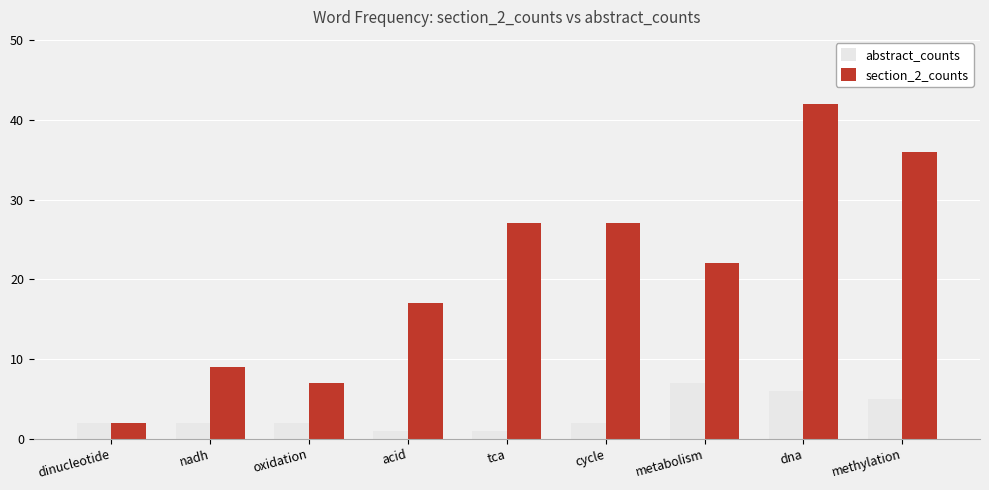

What is the value of the abstract_counts bar at the 9th from the left?

5